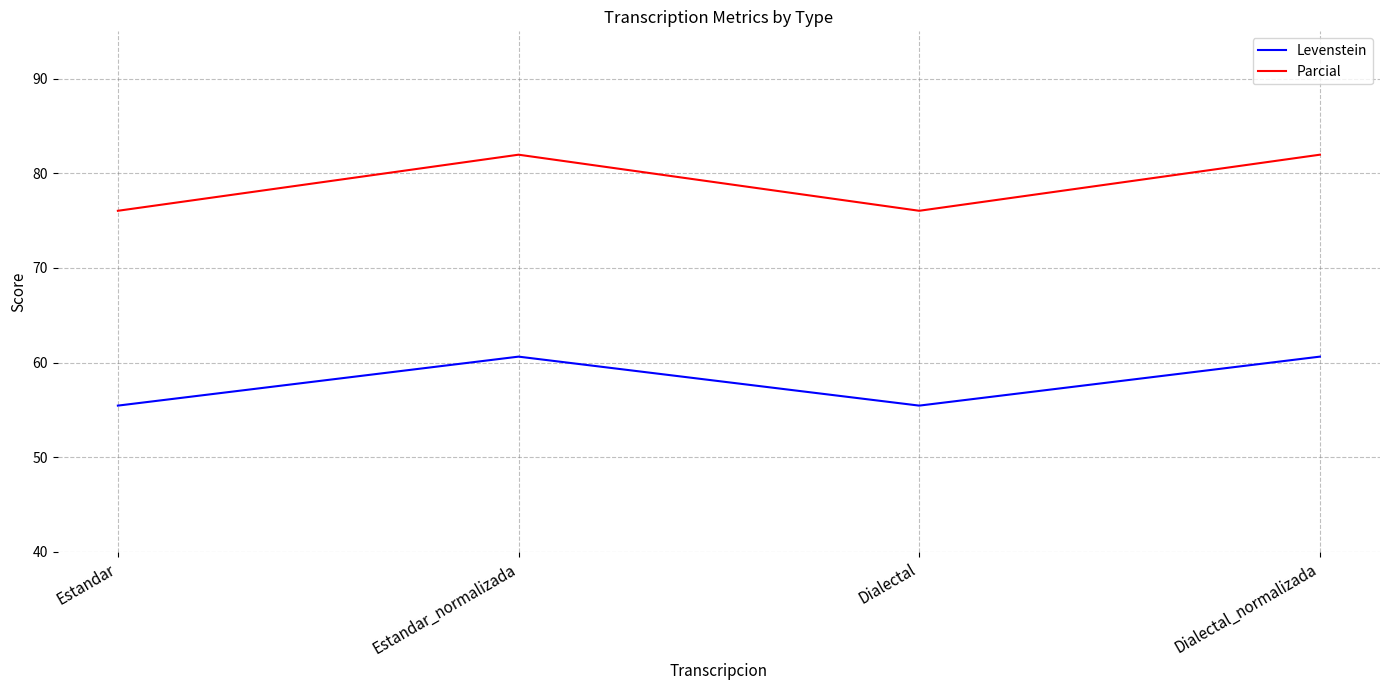

Read the Parcial value at Estandar.

76.0